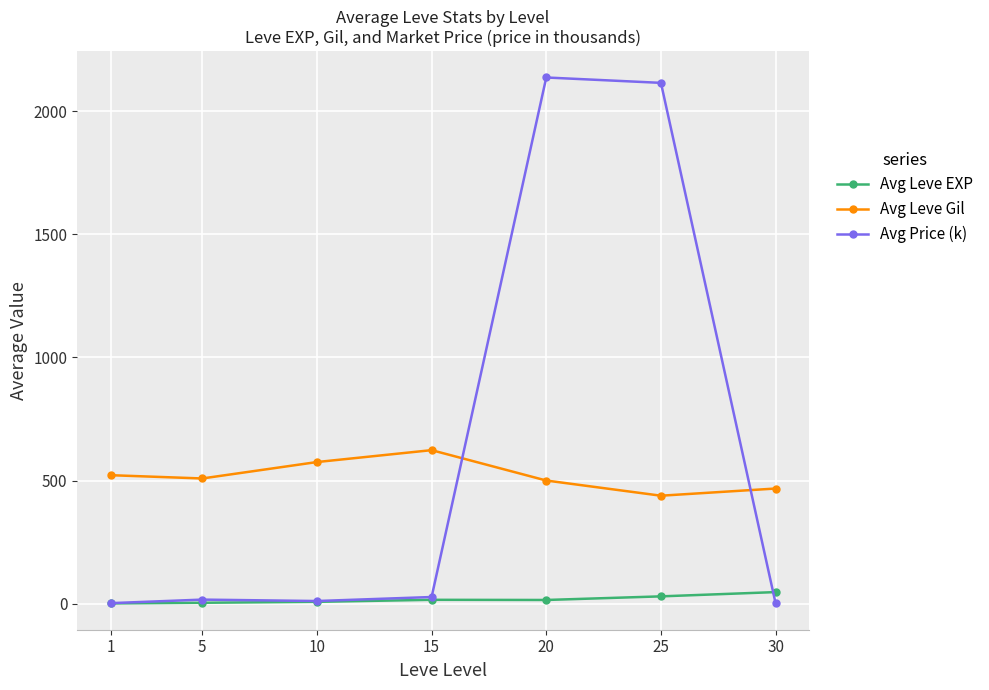

Which series changed the most between 15 and 20?

Avg Price (k)